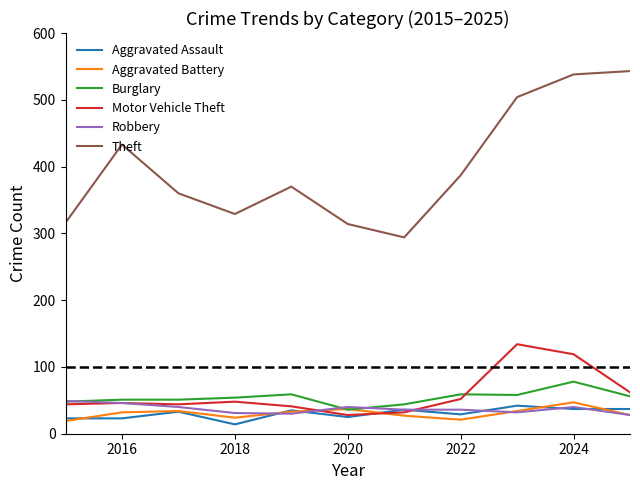

Which series has the widest spread of values?

Theft